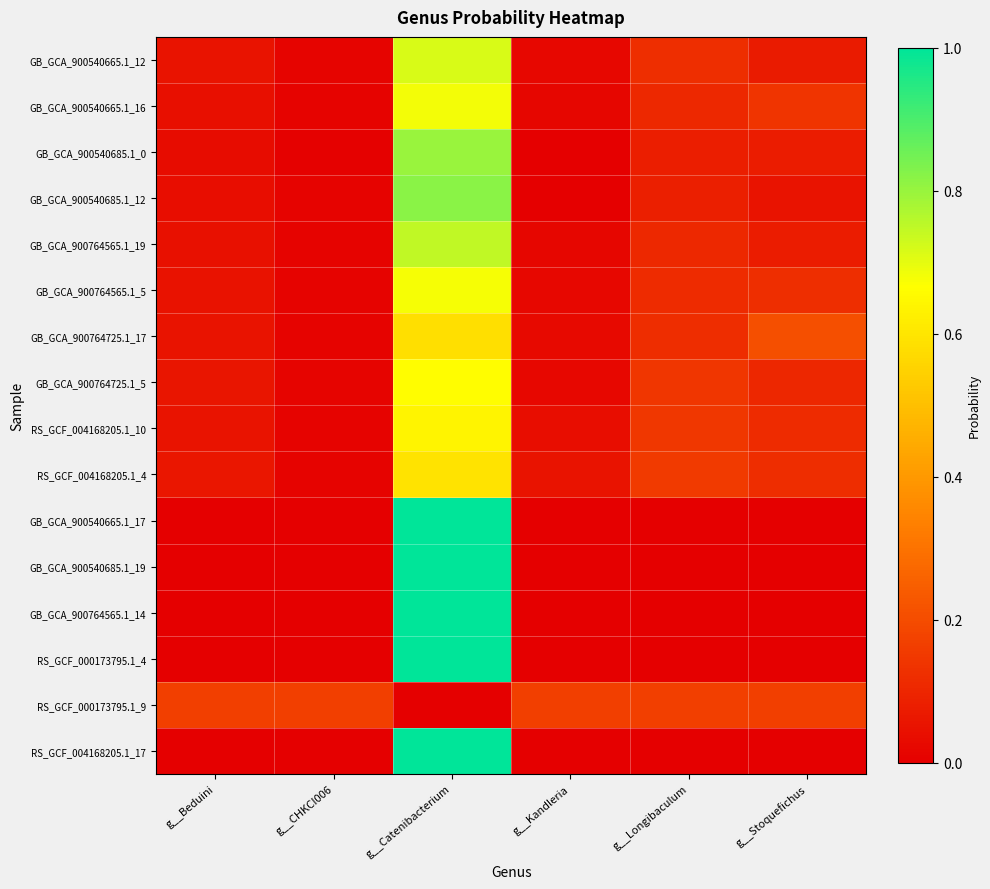

At how many categories does at least one series exceed 0?

6